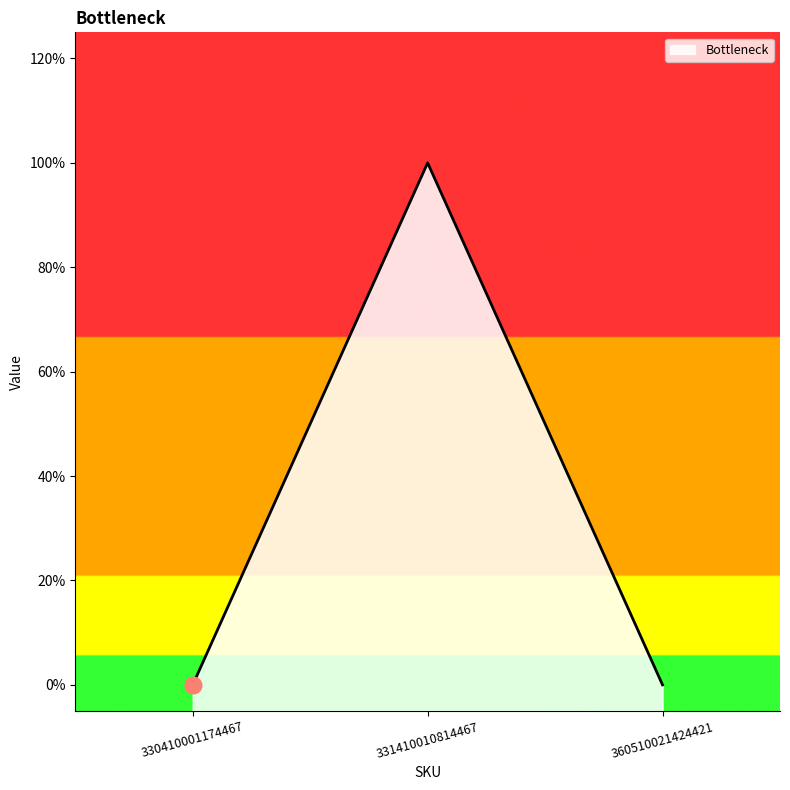

The chart shows a value of 1 at 360510021424421. True or false?

False